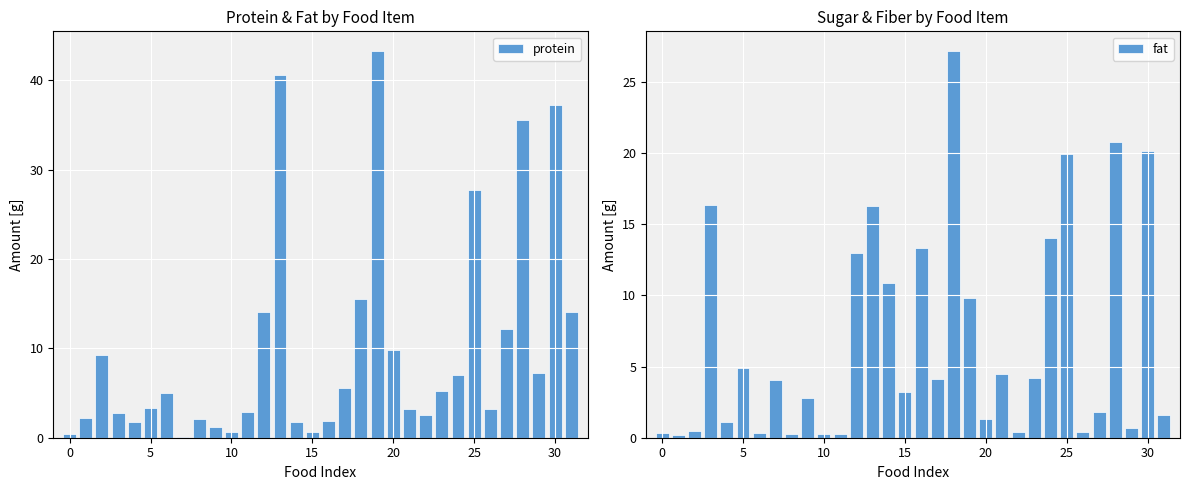

Which series has the widest spread of values?

protein